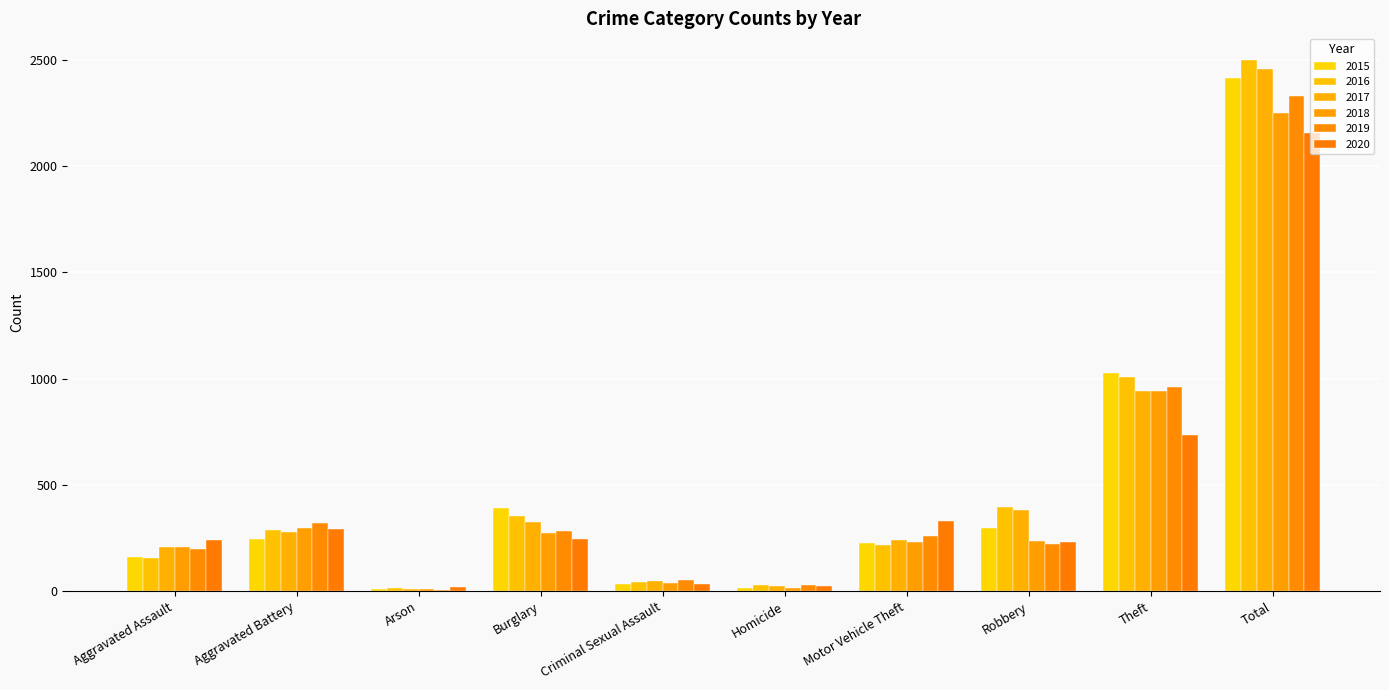

At how many categories does at least one series exceed 831?

2